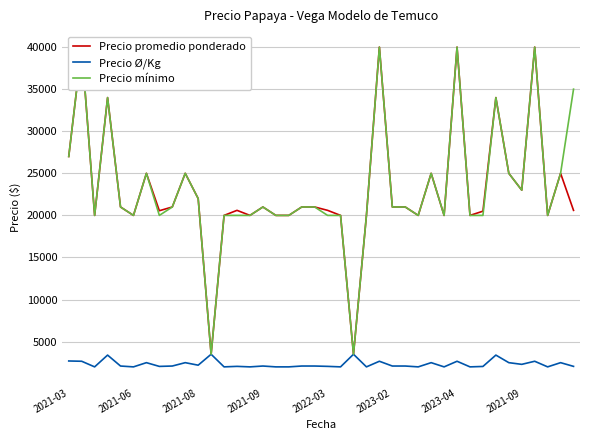

True or false: Precio mínimo and Precio Ø/Kg cross at least once.

False